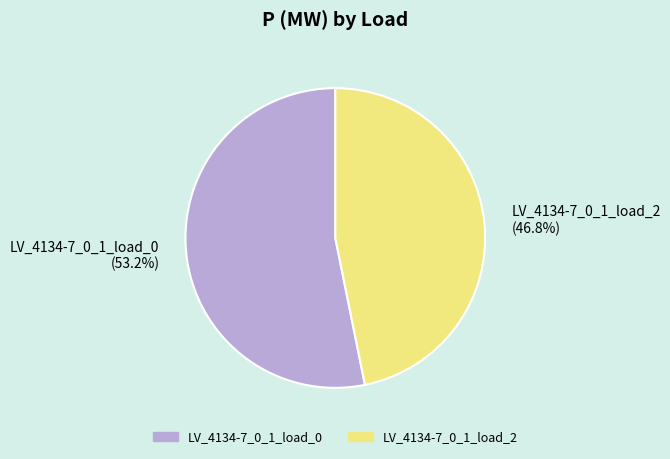

Count the number of slices in the pie.

2